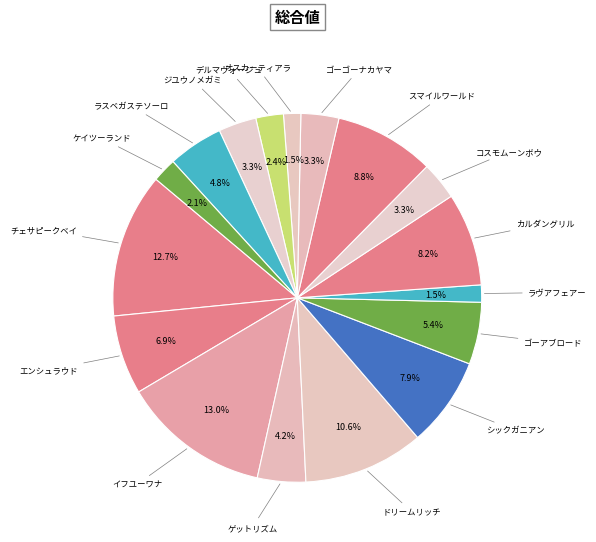

Count the number of slices in the pie.

17